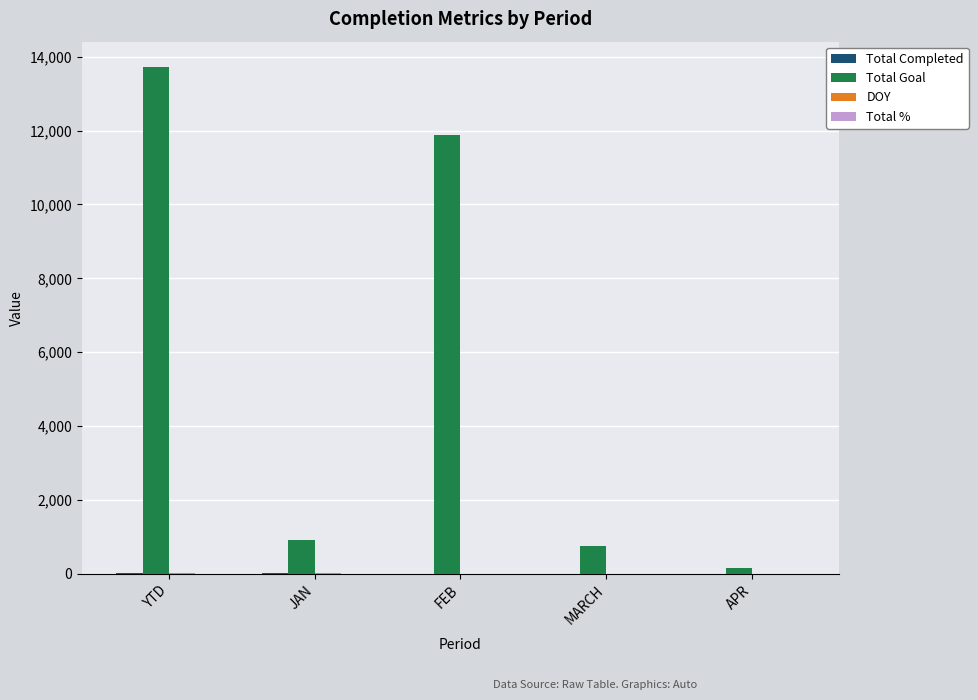

True or false: Total Goal has a value of 21210 at YTD.

False